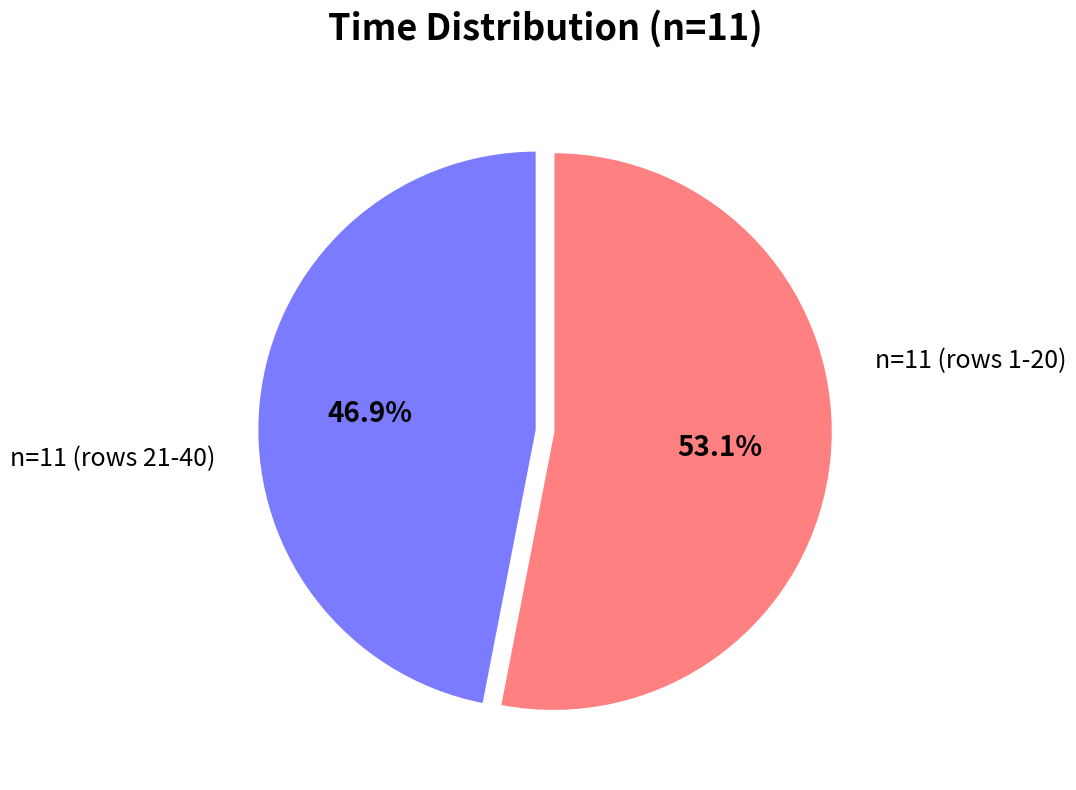

Is there any slice that represents more than half of the pie?

Yes